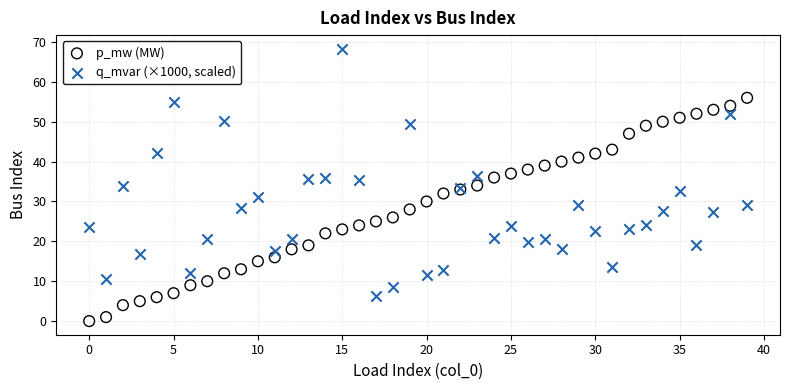

Which series has the largest Y range (max minus min)?

q_mvar (×1000, scaled)